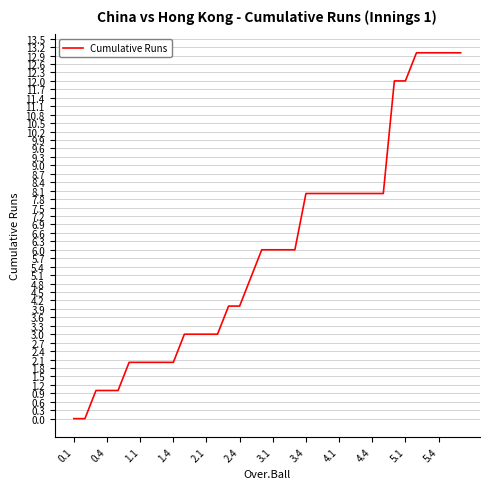

What is the maximum value shown in the chart?

13